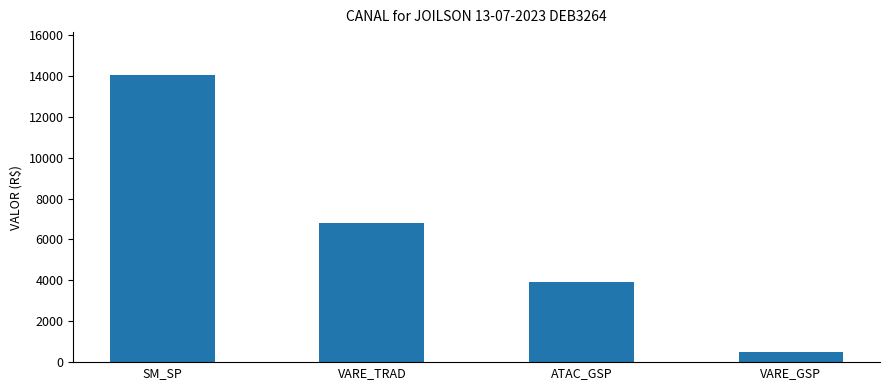

Approximately how many times larger is the value at SM_SP compared to VARE_TRAD?

2.1